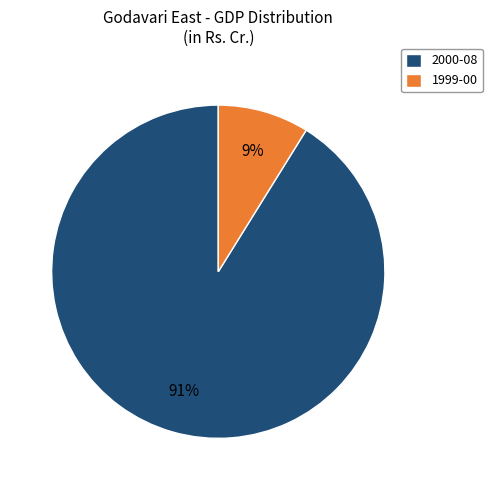

How many segments does this pie chart have?

2